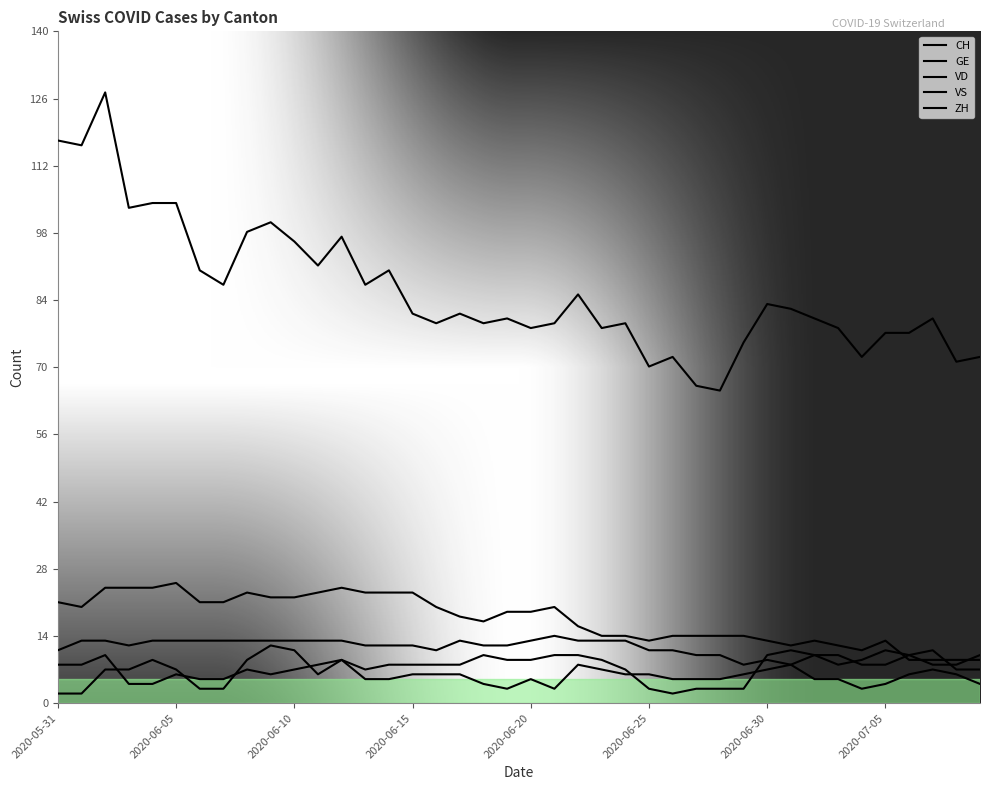

Does the chart have visible grid lines?

No